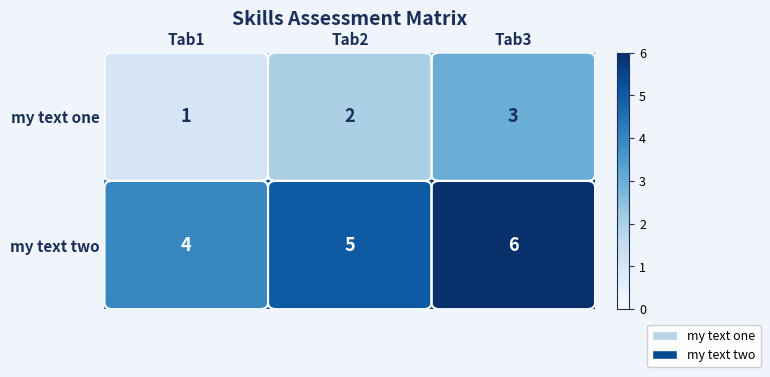

What is the sum of the my text two values at Tab2 and Tab1?

9